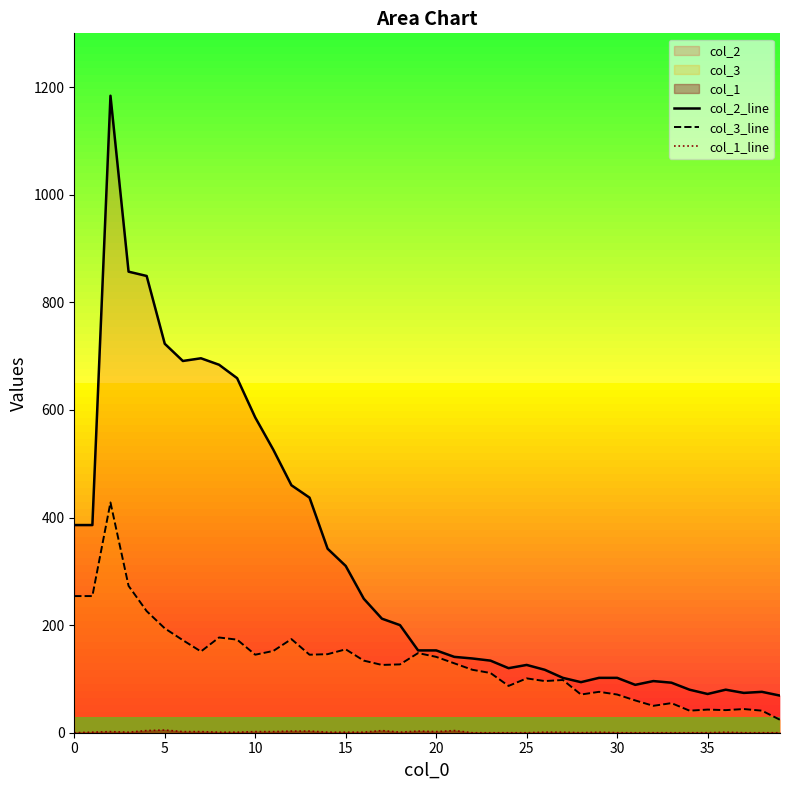

What is the average value of the col_1_line series?

1